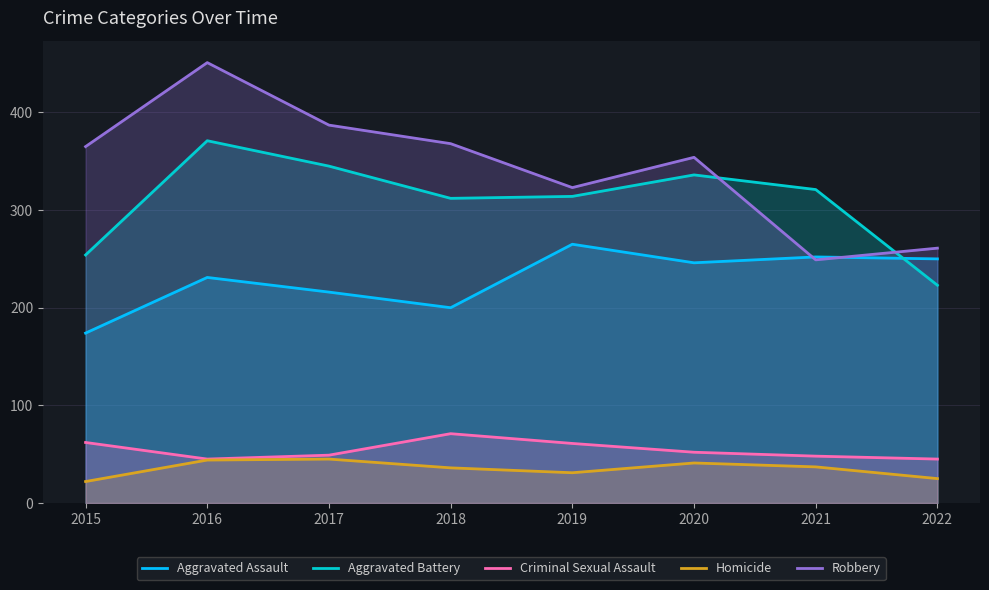

What value does the Aggravated Assault series have at 2019?

265